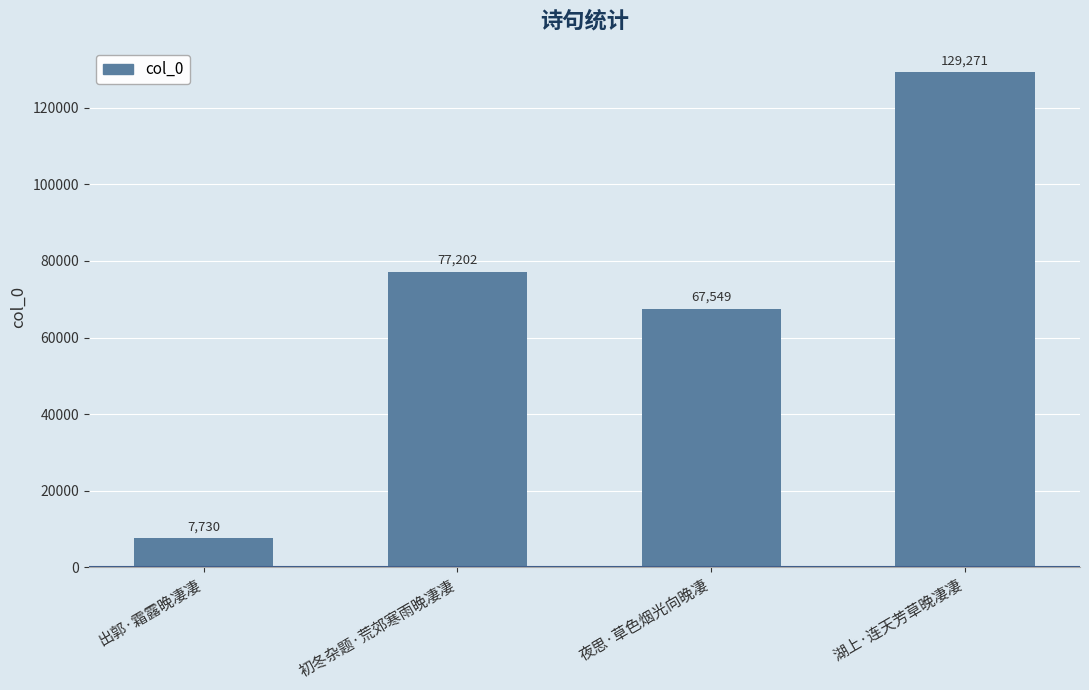

Count the number of data series in this chart.

1